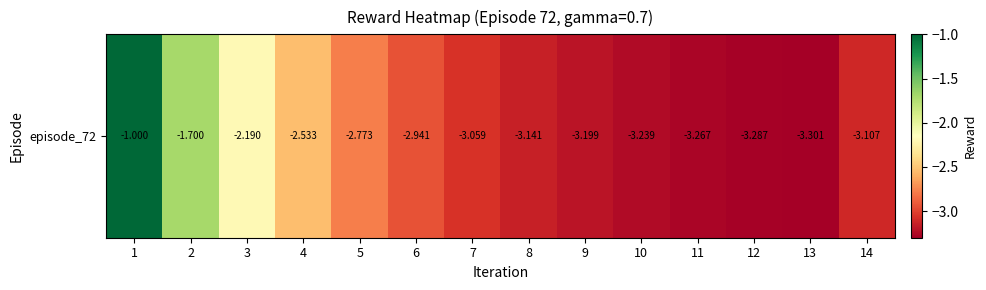

At which label does the data first exceed -3?

1